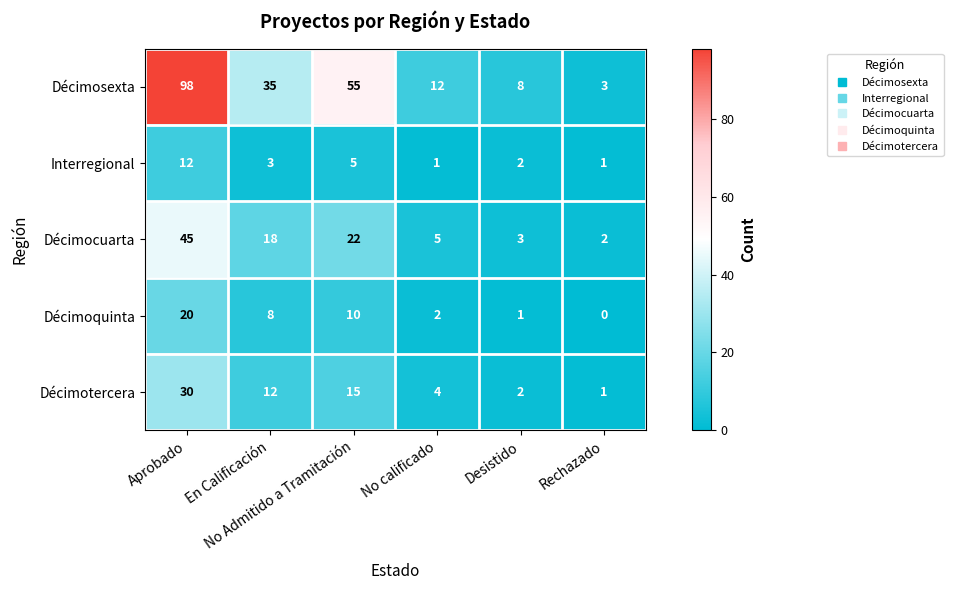

What is the greatest value displayed?

98